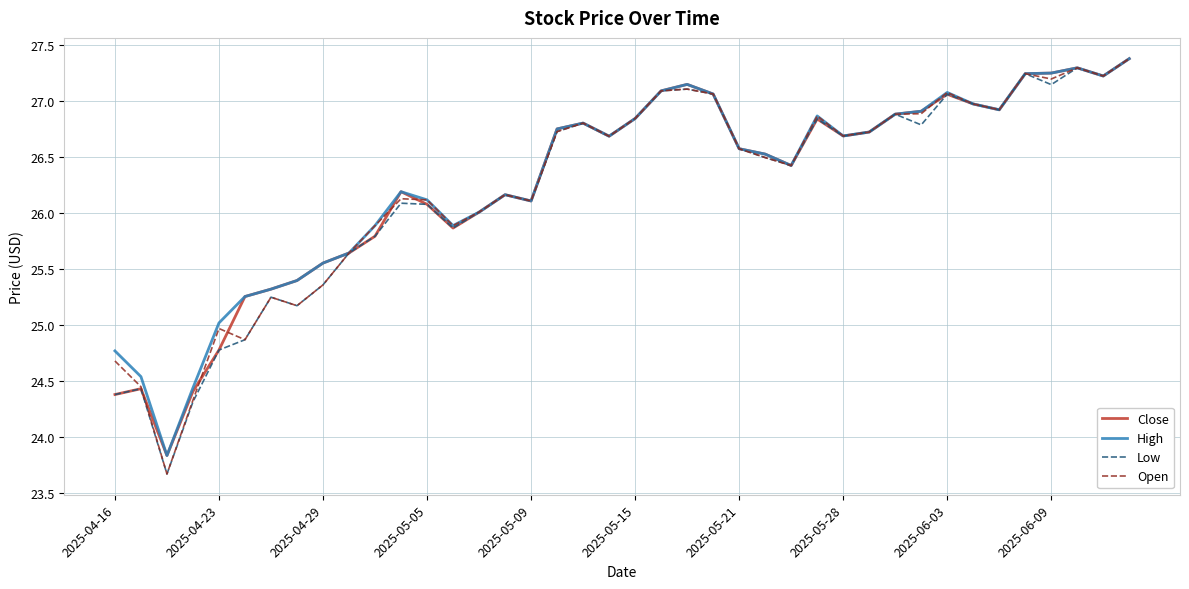

What is the smallest value displayed?

23.7